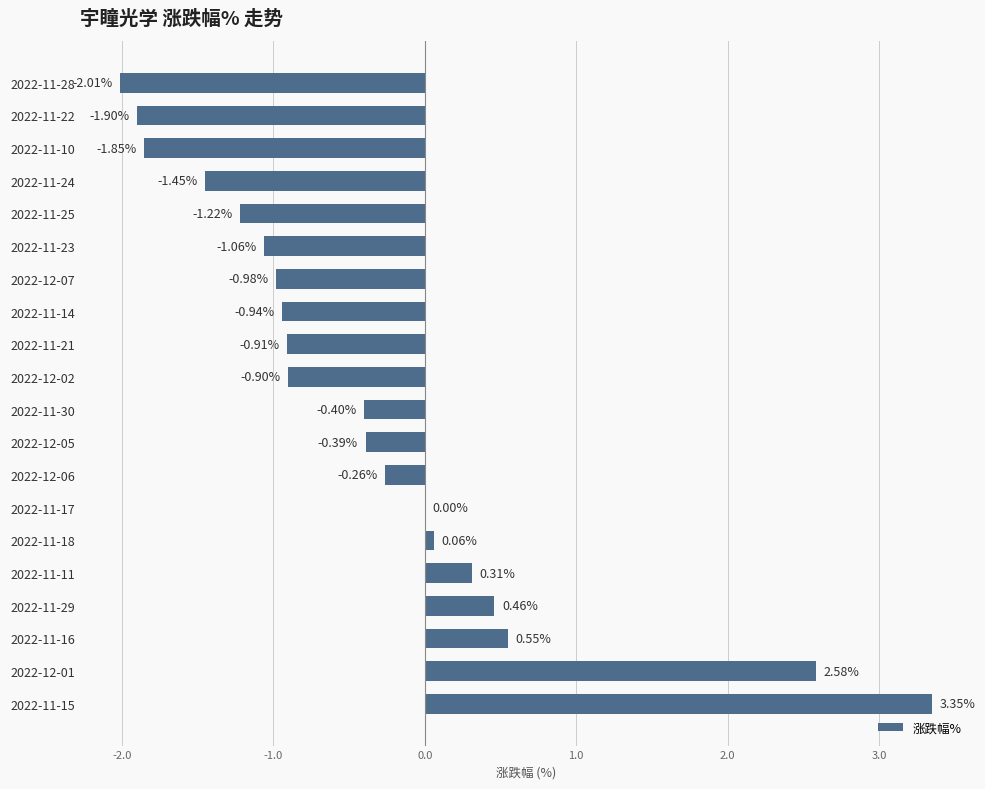

What is the sum of the values at 2022-11-25 and 2022-11-14?

-2.2